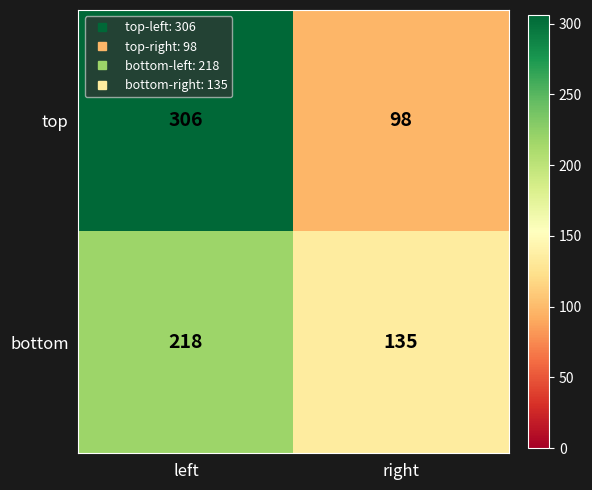

True or false: bottom has a value of 146 at left.

False